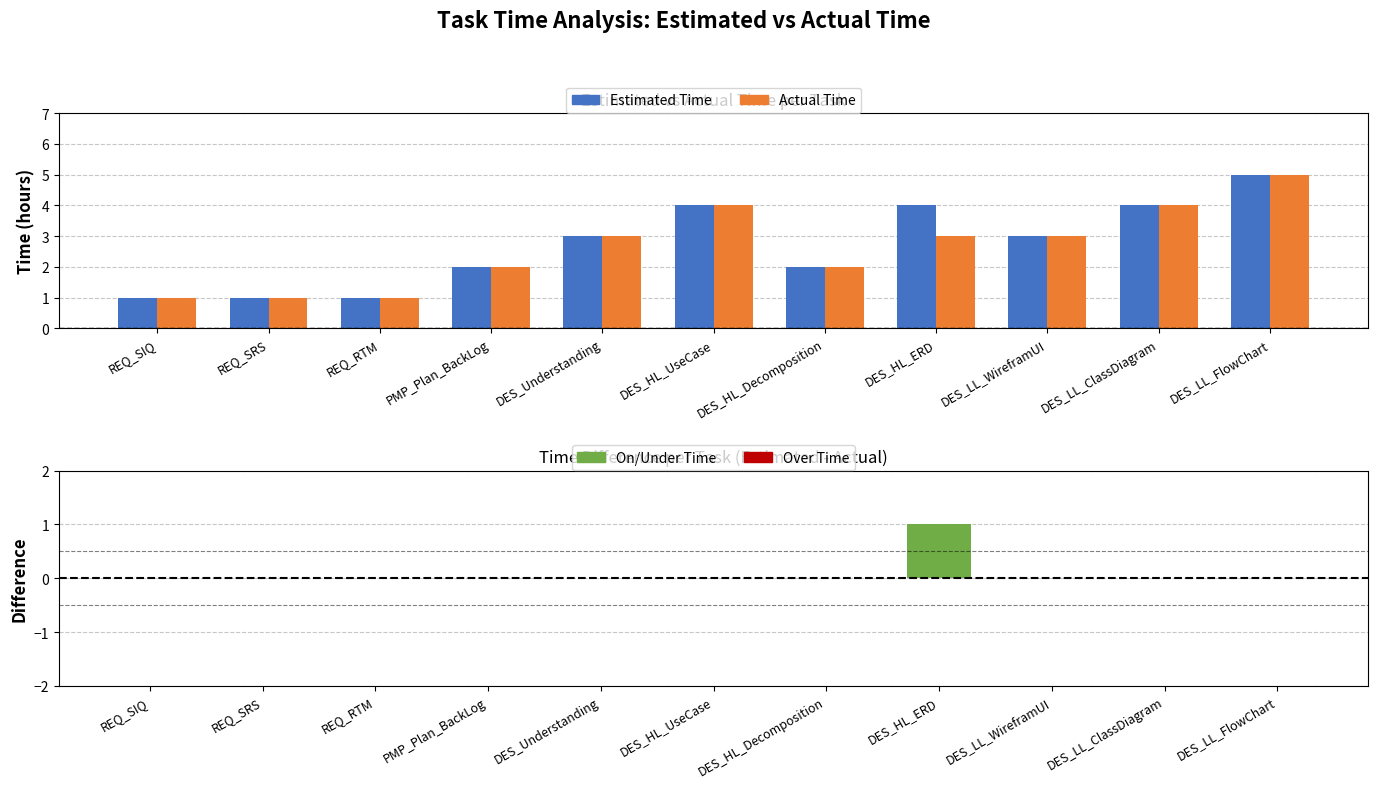

Is it true that Time Difference (Est - Act) equals 0 at DES_LL_WireframUI?

True